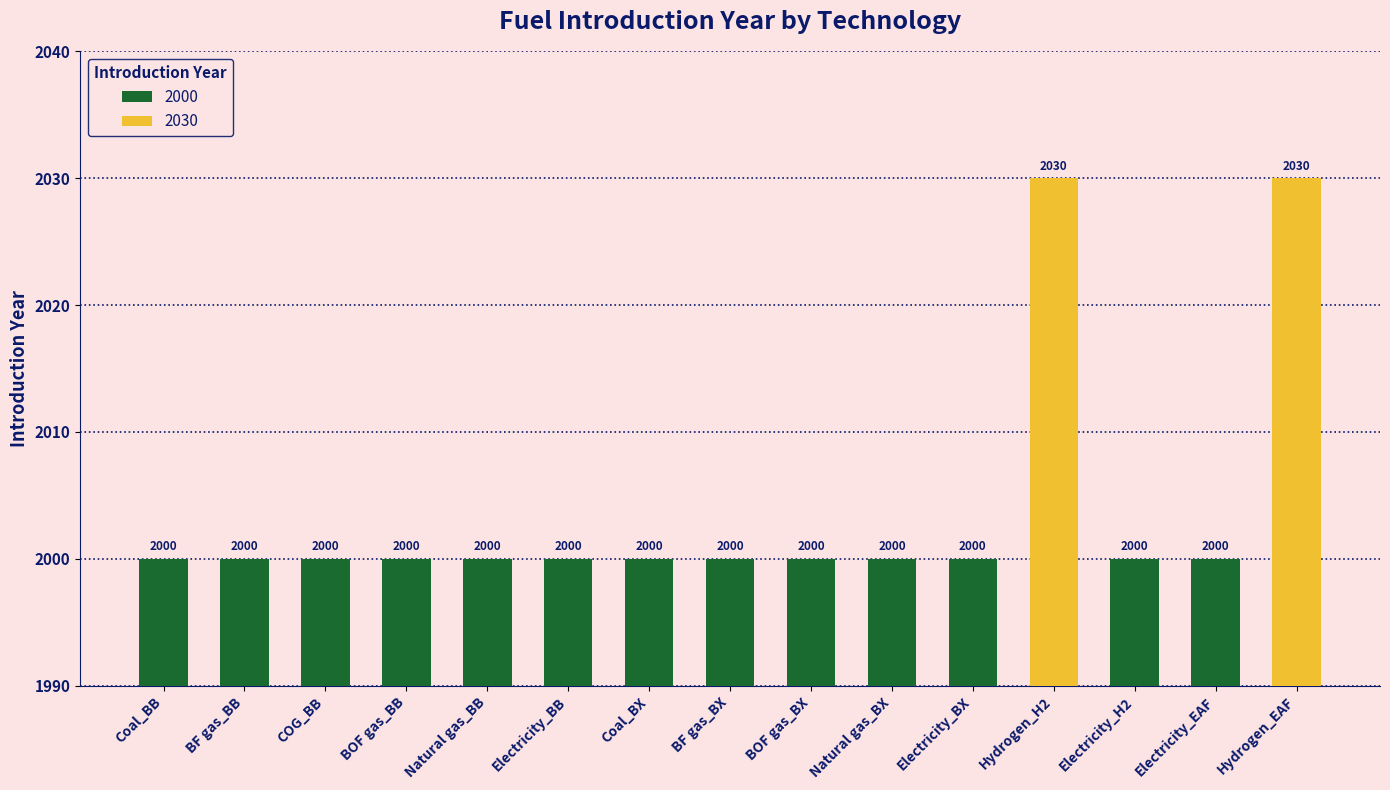

What is the ratio of the value at COG_BB to the value at BOF gas_BX?

1.0